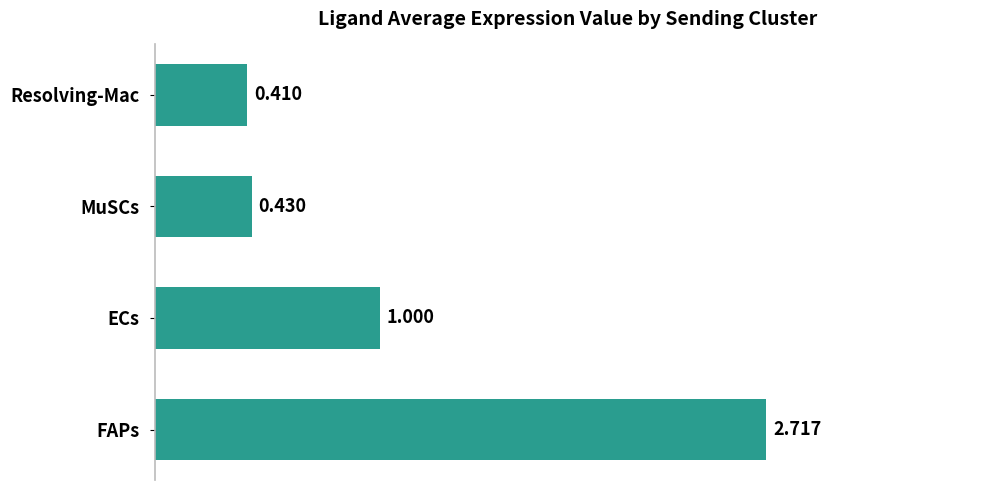

Which label corresponds to the smallest value in the chart?

Resolving-Mac